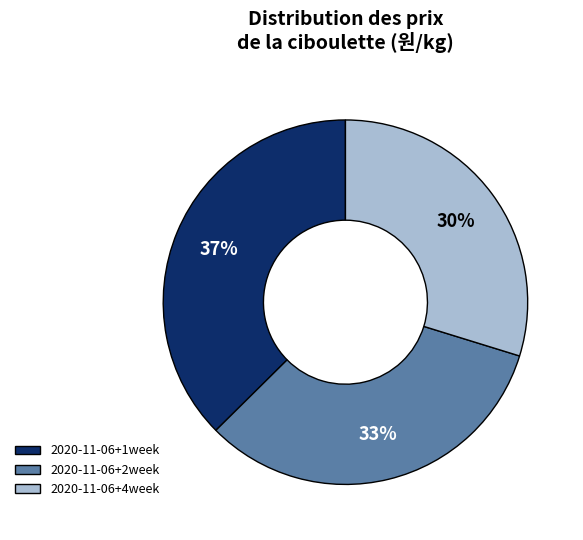

Which category has the biggest portion of the pie?

2020-11-06+1week